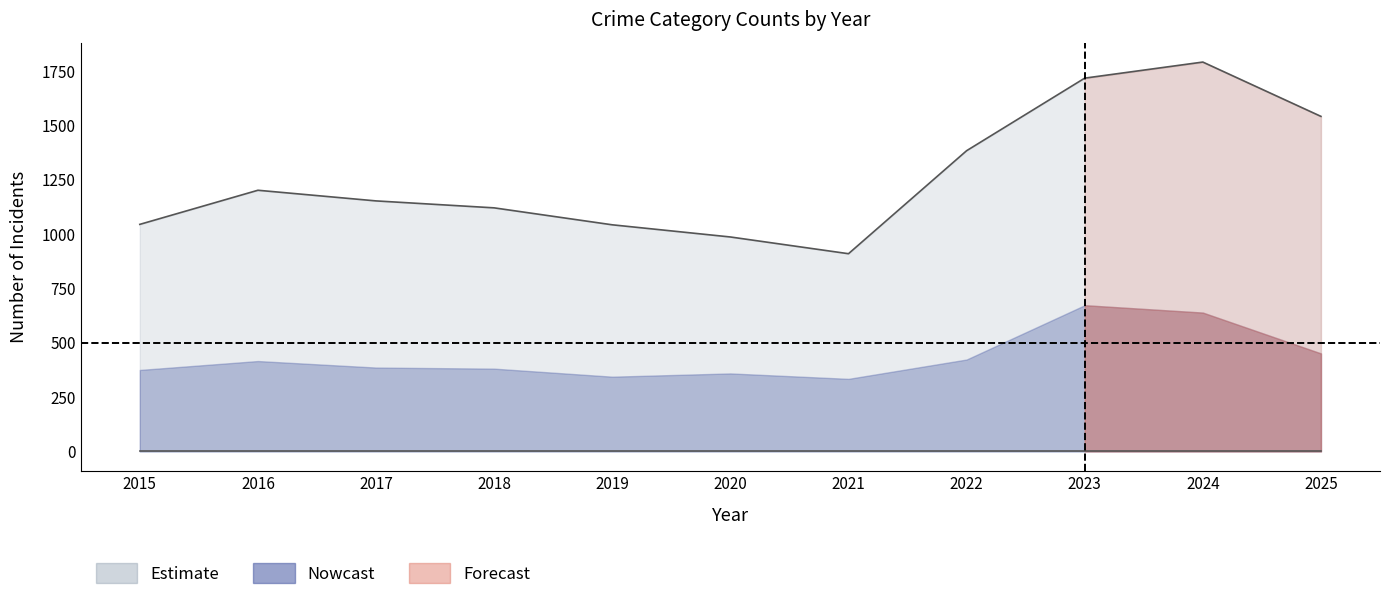

True or false: Burglary and Theft intersect in this chart.

False